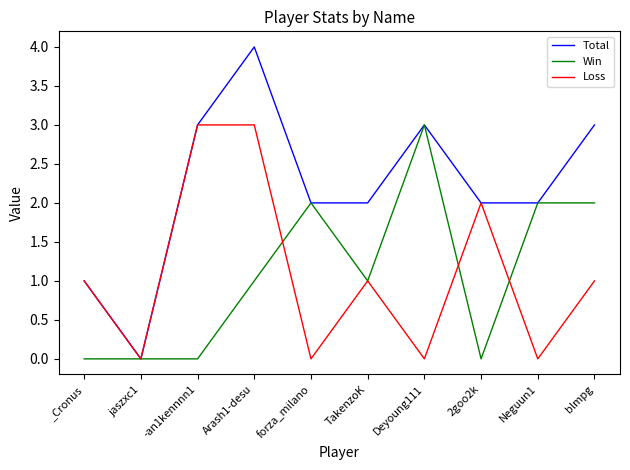

Reading right to left, list all the values displayed in this chart.

Total: 3	2	2	3	2	2	4	3	0	1
Win: 2	2	0	3	1	2	1	0	0	0
Loss: 1	0	2	0	1	0	3	3	0	1